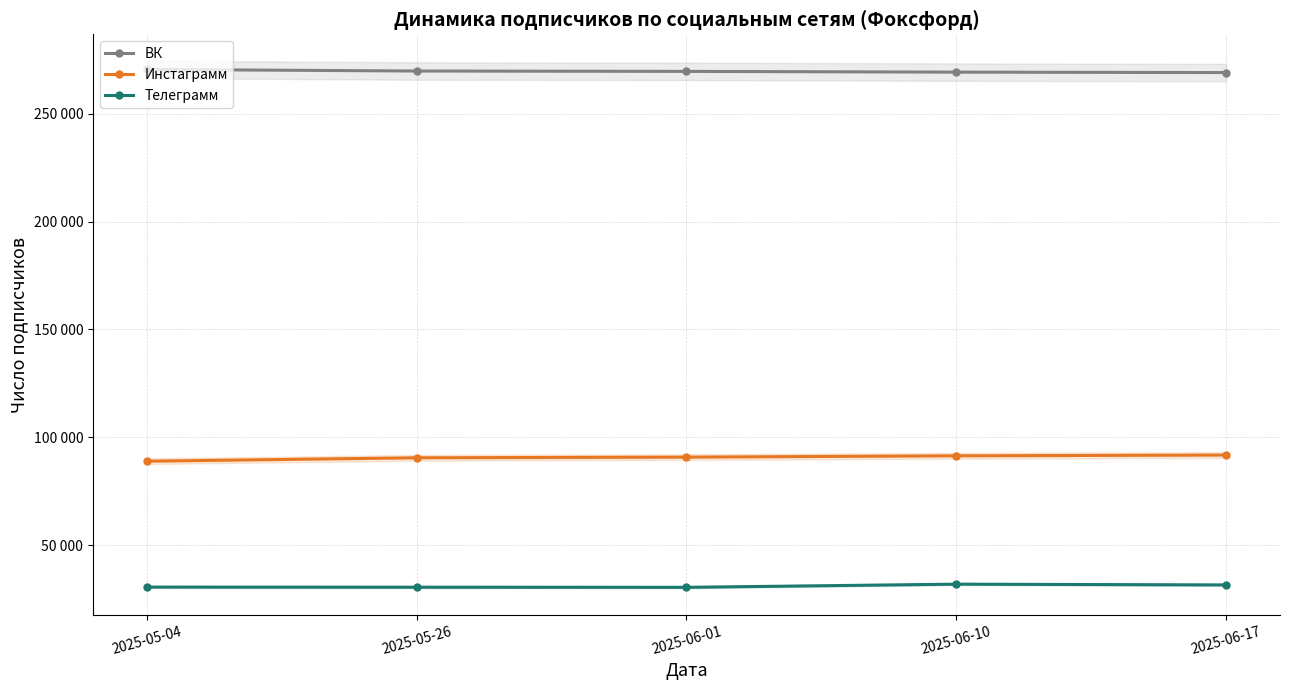

What is the difference between the highest and lowest values at 2025-06-17?

237680